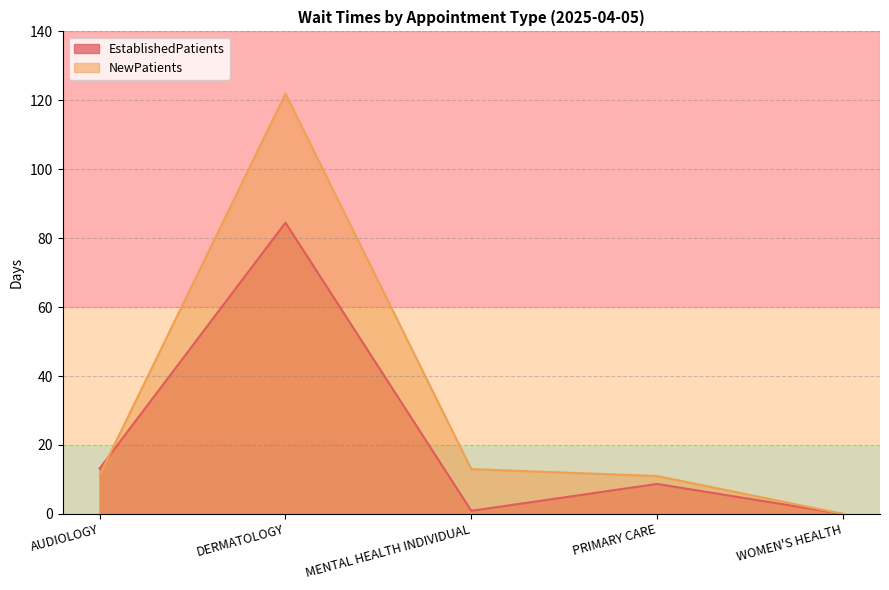

How many values in NewPatients are above zero?

4